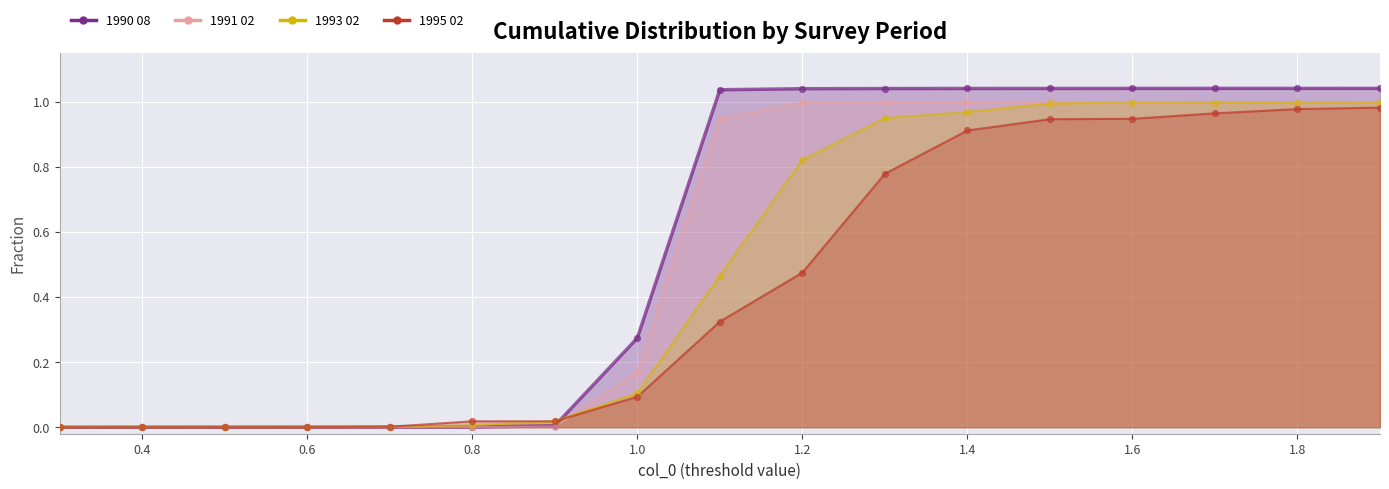

Is the value of 1990 08 at 1.8 greater than the value of 1993 02 at 0.4?

Yes